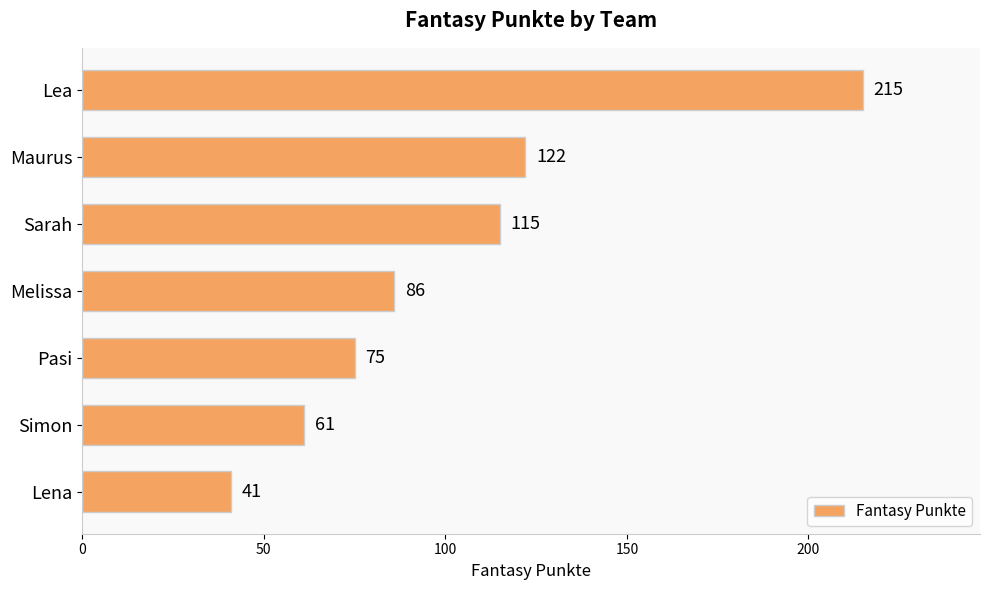

Approximately how many times larger is the value at Lena compared to Simon?

0.7